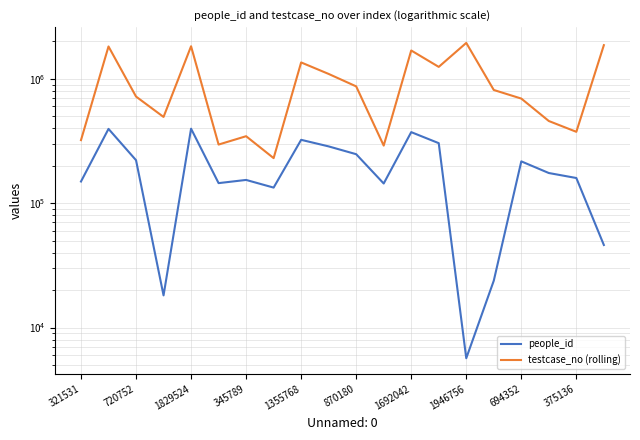

True or false: testcase_no (rolling) and people_id cross at least once.

False